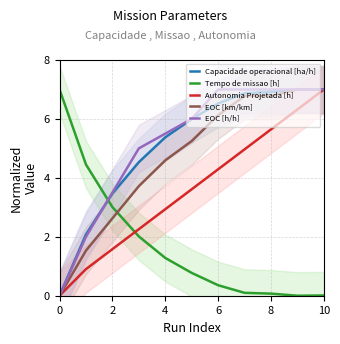

Count the number of data series in this chart.

5